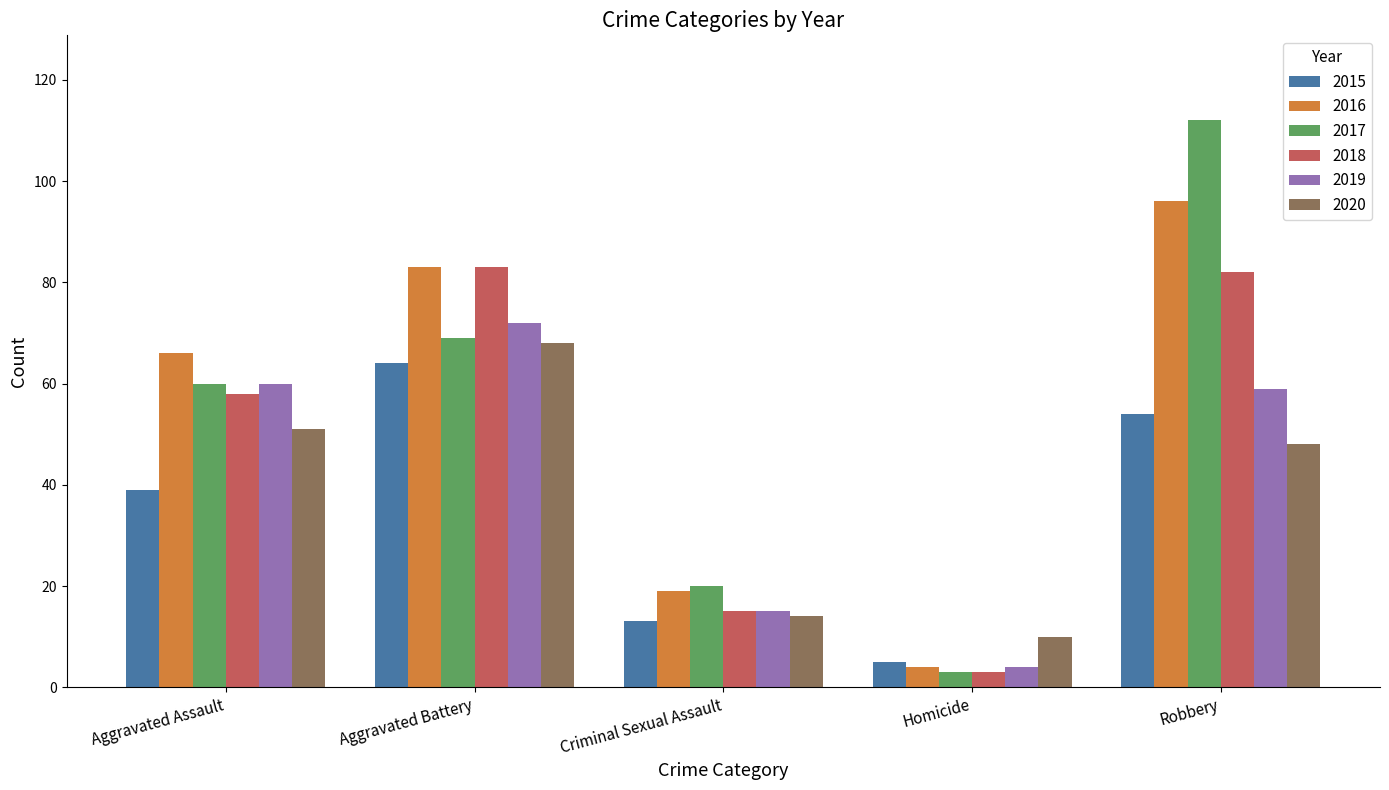

Reading left to right, list all the values displayed in this chart.

2015: 39	64	13	5	54
2016: 66	83	19	4	96
2017: 60	69	20	3	112
2018: 58	83	15	3	82
2019: 60	72	15	4	59
2020: 51	68	14	10	48